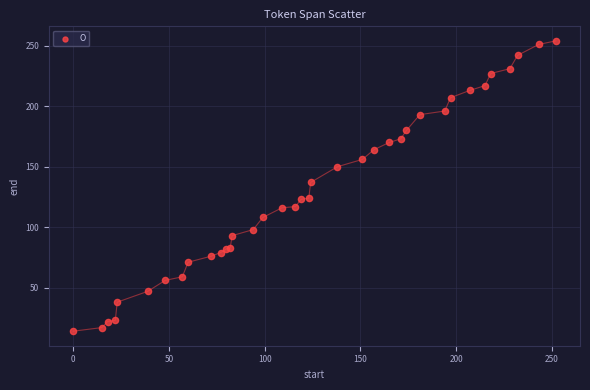

What Y value in the scatter plot is closest to 134?

137